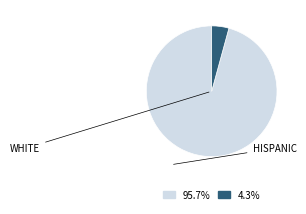

Does any single category account for the majority?

Yes